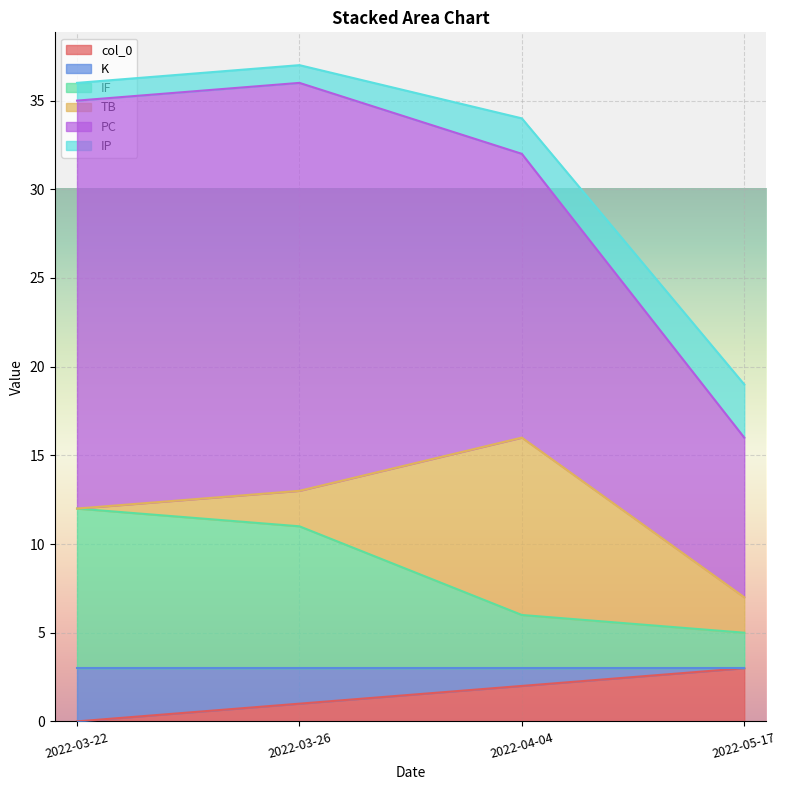

Where do IF and TB first cross each other?

2022-03-26 and 2022-04-04